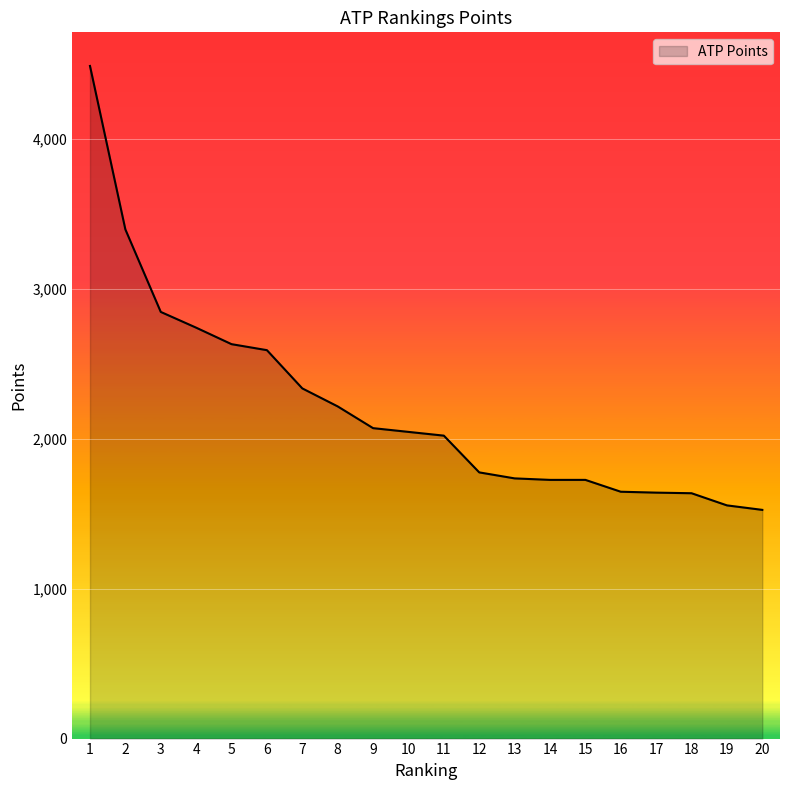

What is the difference between the maximum and minimum values?

2960